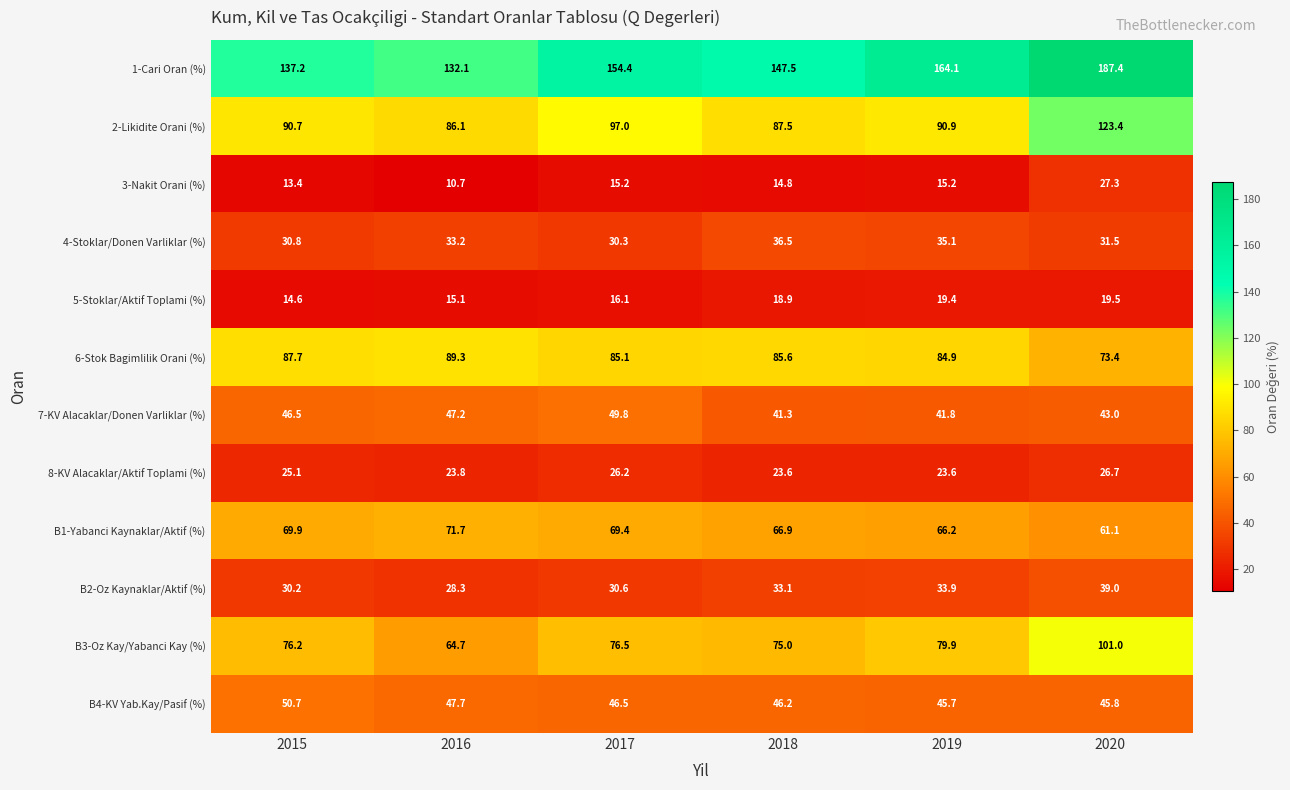

Rank the categories by 7-KV Alacaklar/Donen Varliklar (%) value from highest to lowest.

2017, 2016, 2015, 2020, 2019, 2018